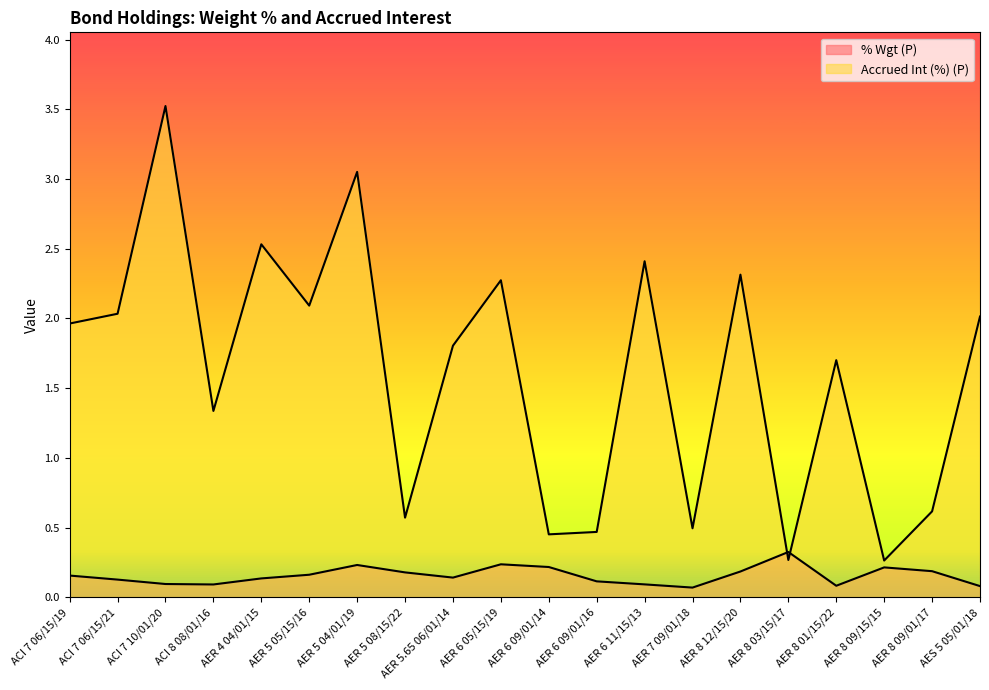

Between AER 8 01/15/22 and AES 5 05/01/18, which is larger?

AER 8 01/15/22